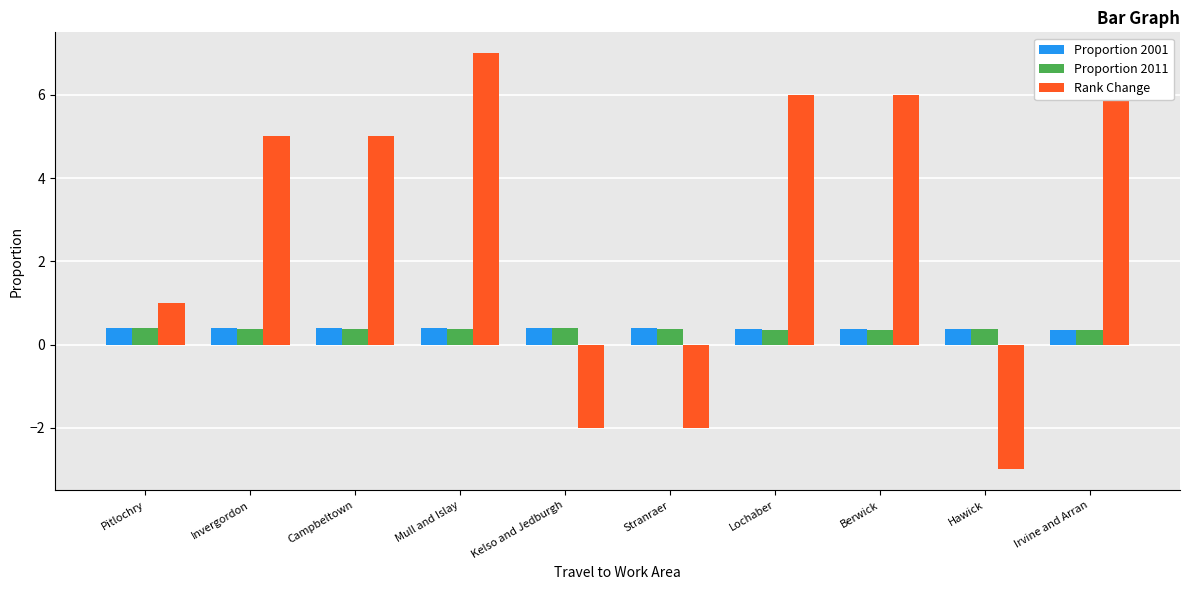

Is it true that Proportion 2011 equals 0.6 at Pitlochry?

False